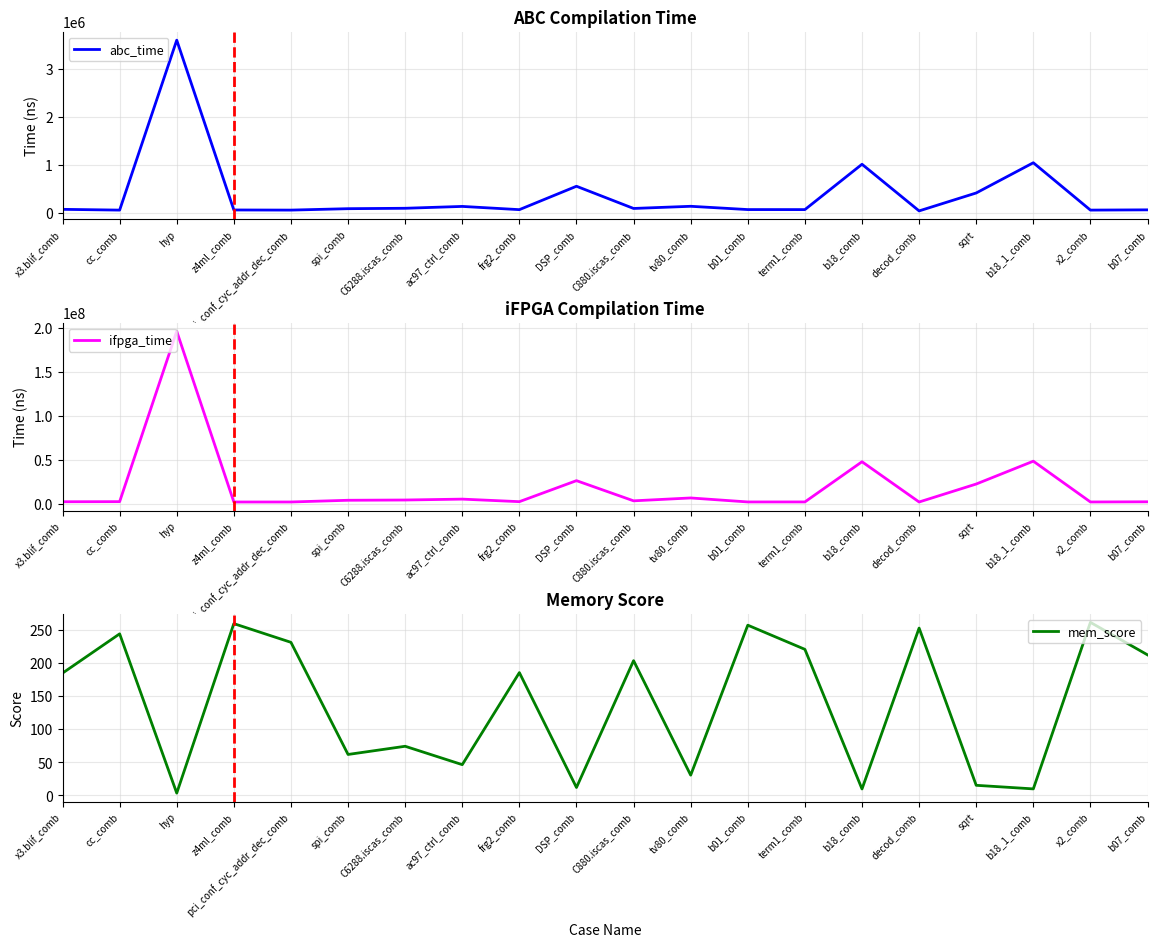

How many interior local valleys does the mem_score series have?

7